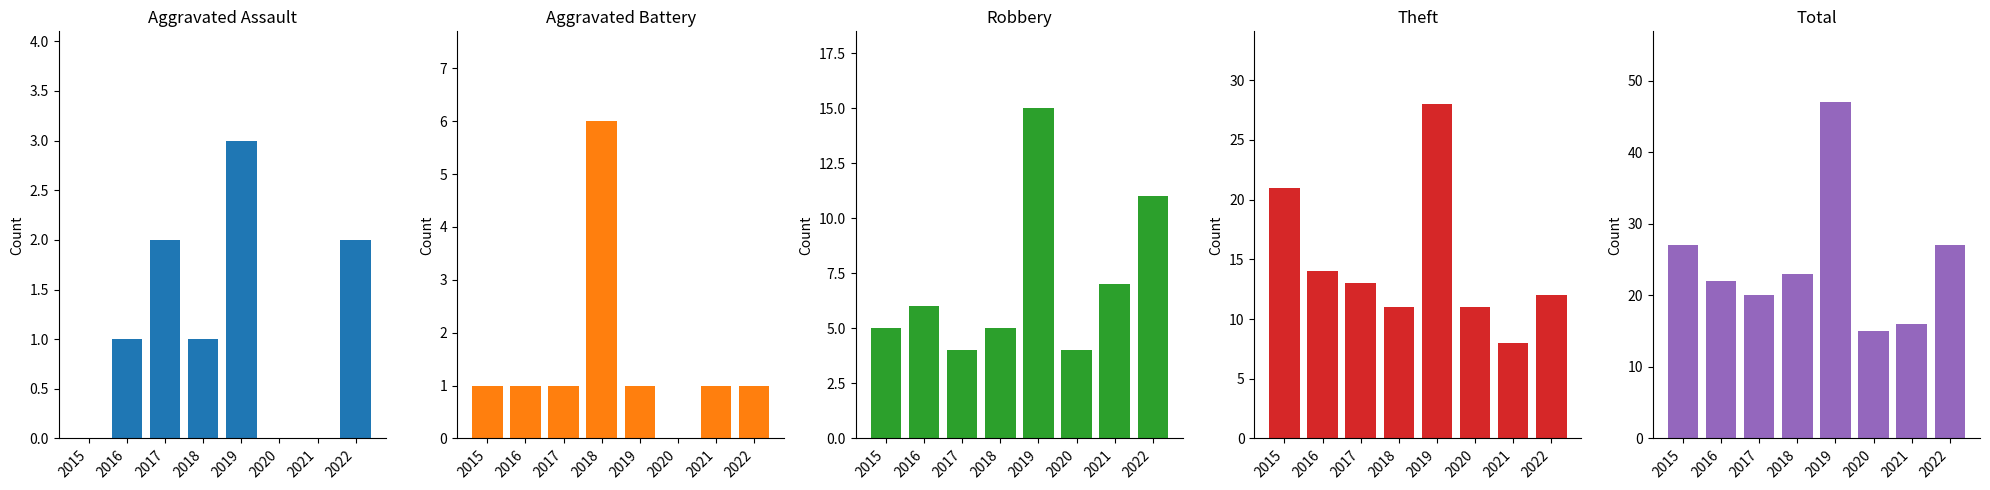

What is the value of the Theft bar at the 1st from the left?

21